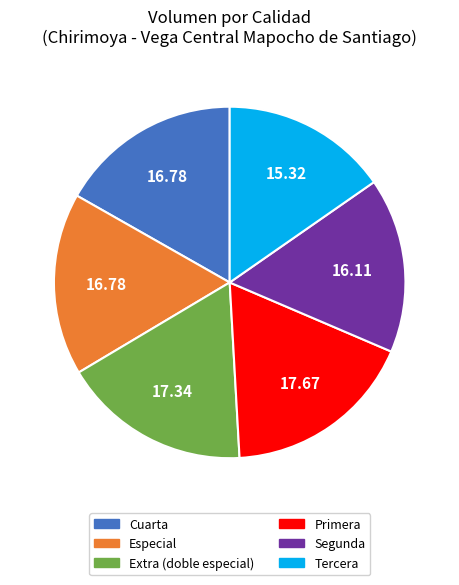

Combined, do Extra (doble especial) and Primera account for over 50%?

No